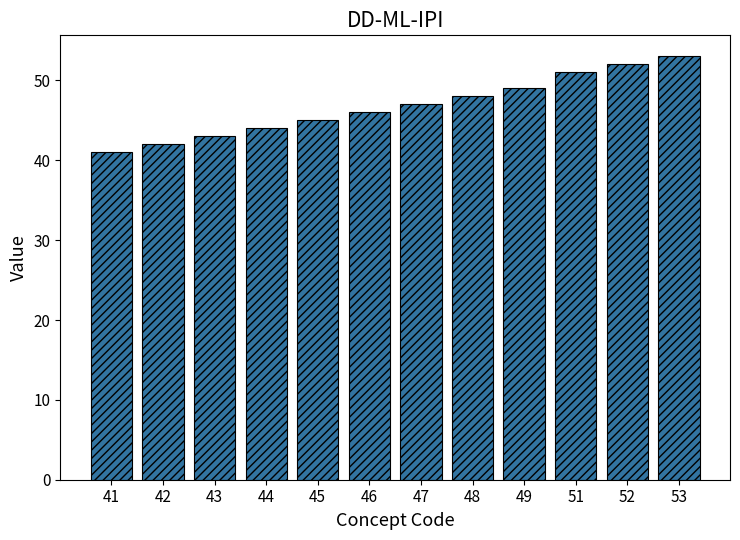

Which has a higher value, 49 or 42?

49